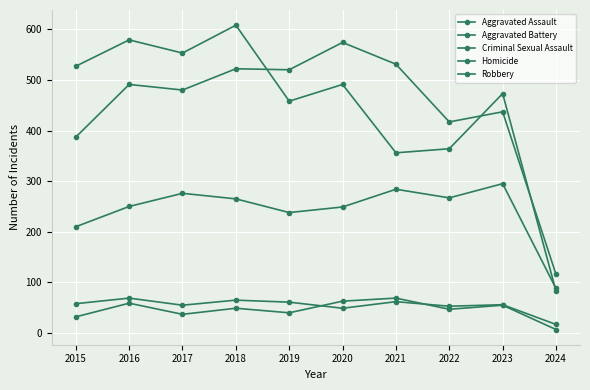

How many data points in Robbery are less than 491?

5